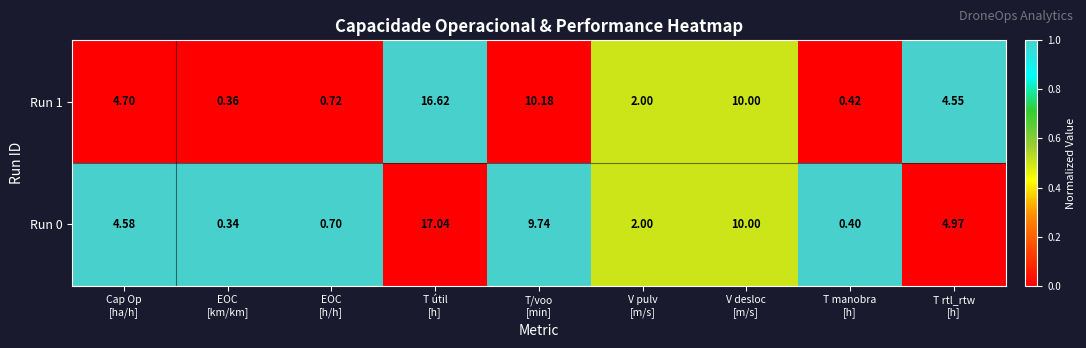

At how many categories does at least one series exceed 0?

9